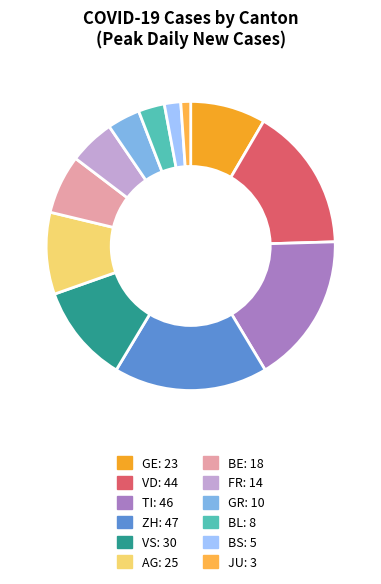

How many segments does this pie chart have?

12